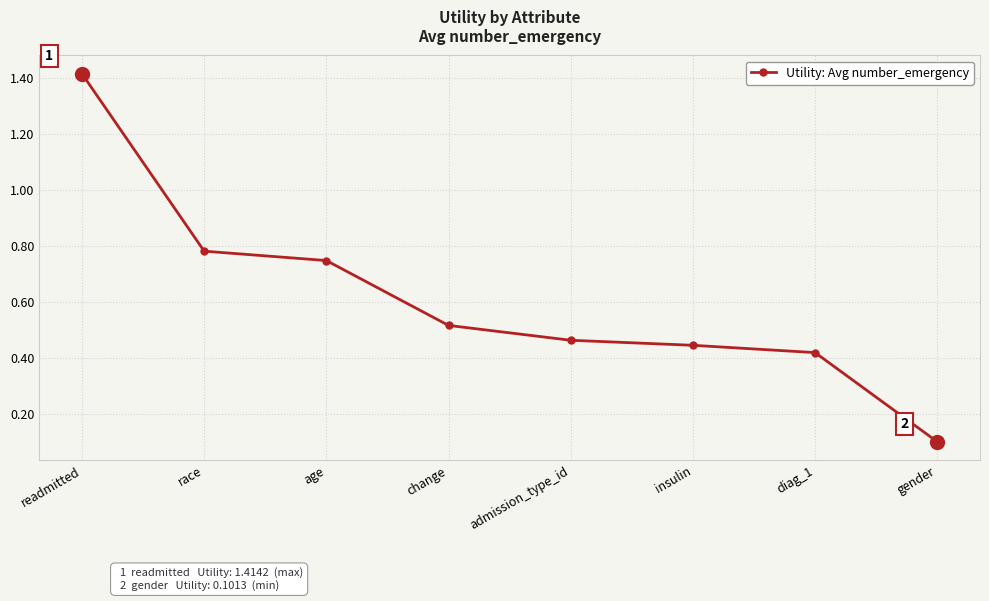

What is the average value?

0.6